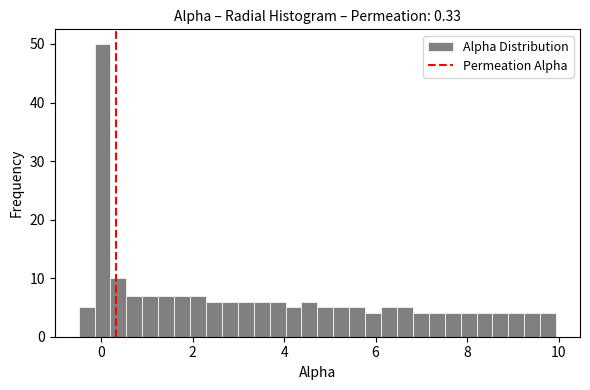

Around what value on the x-axis is the tallest bar? Give the approximate position of its centre, as read against the axis.

0.0